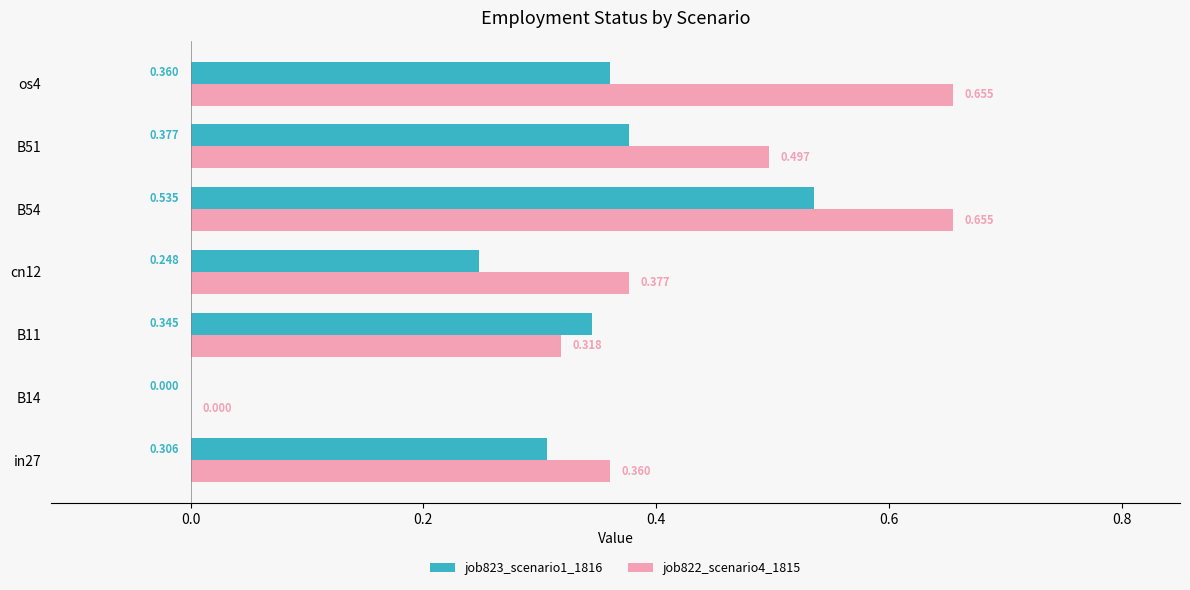

Is the value of job823_scenario1_1816 at in27 greater than the value of job822_scenario4_1815 at B11?

No